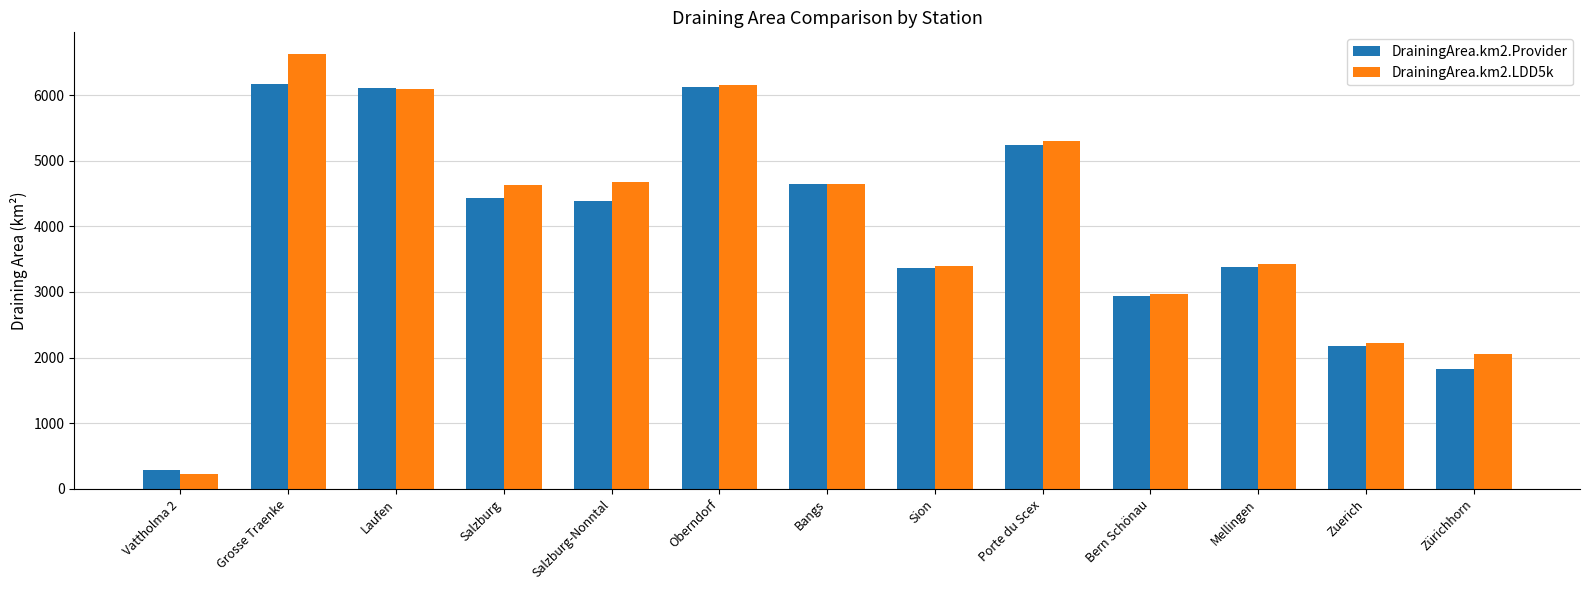

At how many categories does at least one series exceed 1599?

12